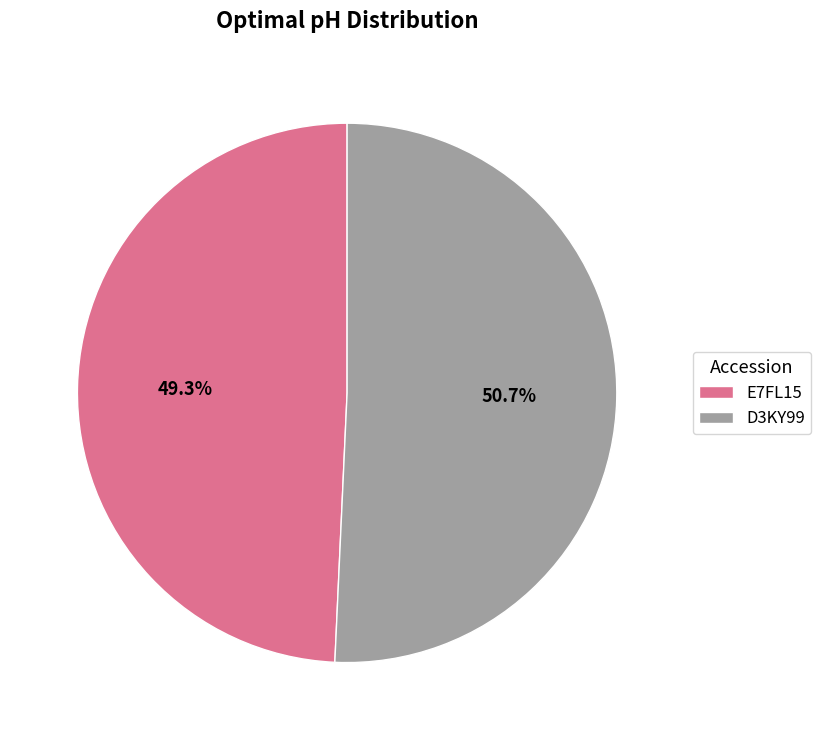

How many segments does this pie chart have?

2